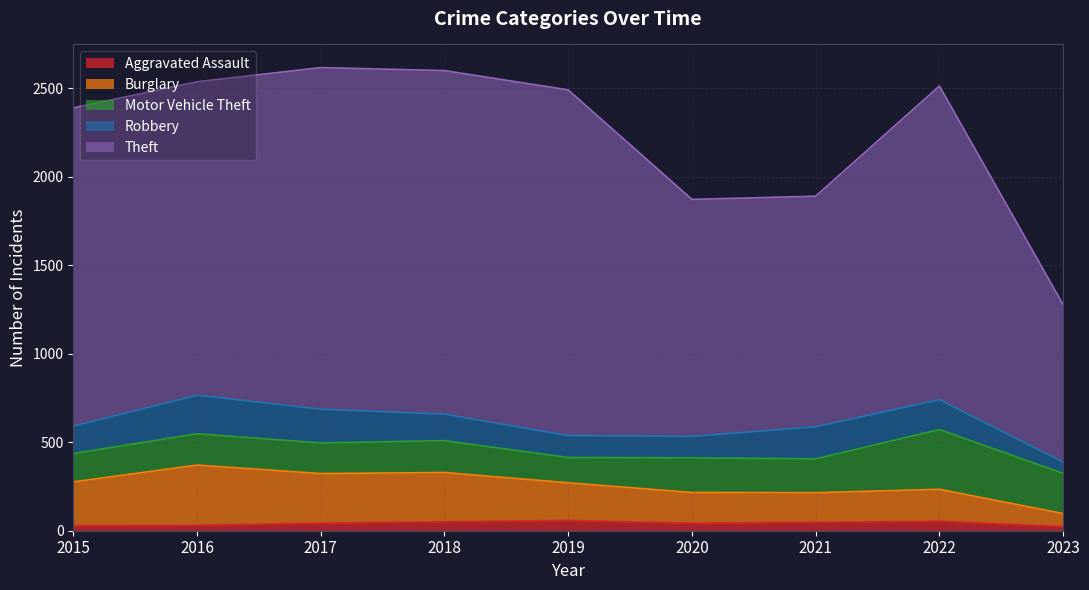

Which category has the lowest value in the Theft series?

2023